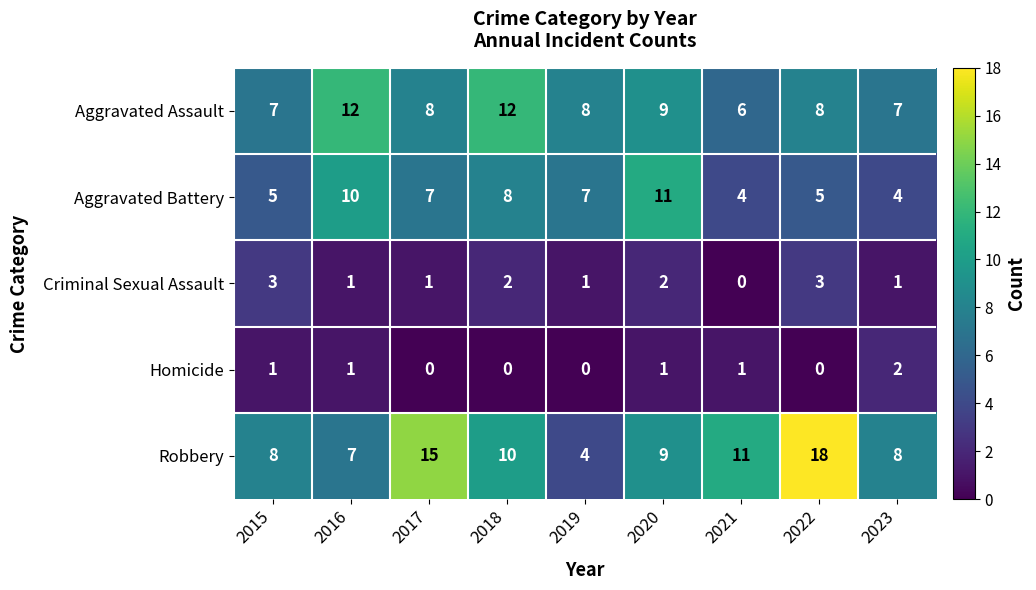

What value does the Robbery series have at 2016, to the nearest 10?

10